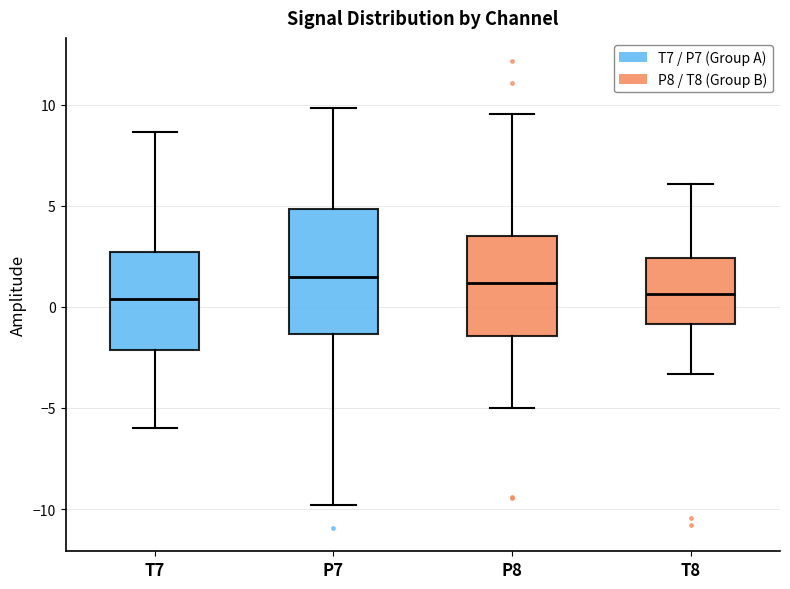

Reading left to right, read every box against the y-axis: the position of its median line, the range the box covers, and the ends of its whiskers. The values are not printed on the chart, so give them approximately, as read against the axis.

T7: median 0.5, box -2.0 to 2.5, whiskers -6.0 to 8.5
P7: median 1.5, box -1.5 to 5.0, whiskers -10.0 to 10.0
P8: median 1.0, box -1.5 to 3.5, whiskers -5.0 to 9.5
T8: median 0.5, box -1.0 to 2.5, whiskers -3.5 to 6.0